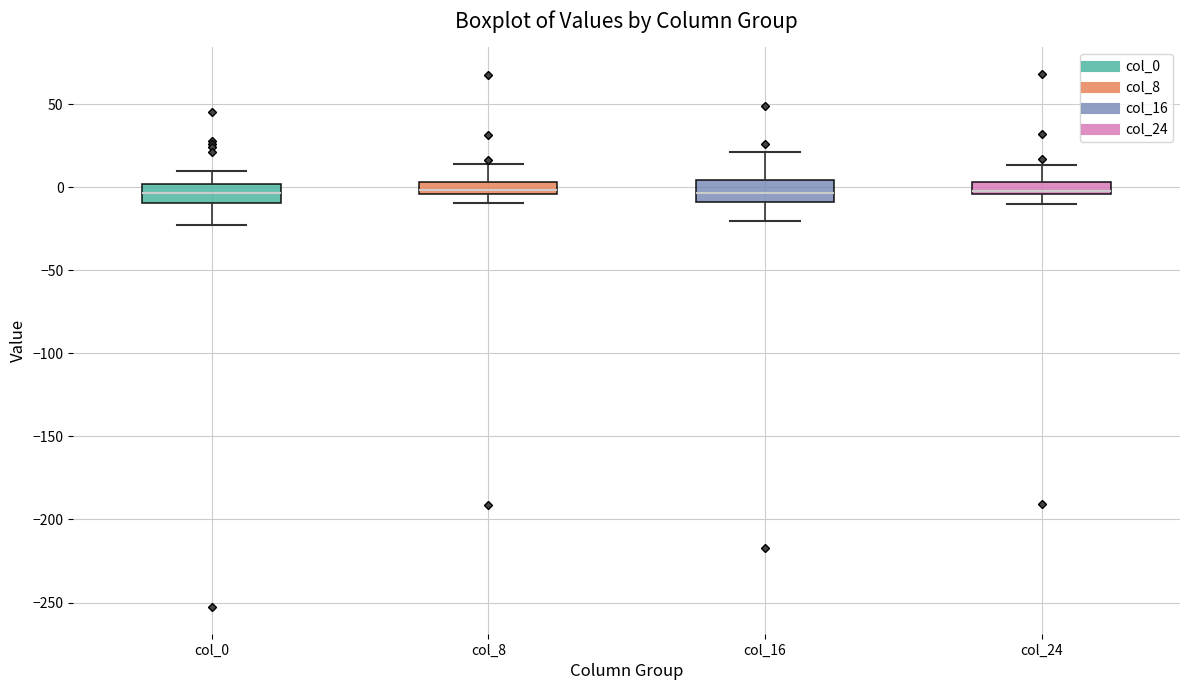

Where does the upper whisker of the box for col_24 end on the y-axis? The values are not printed on the chart, so give them approximately, as read against the axis.

15